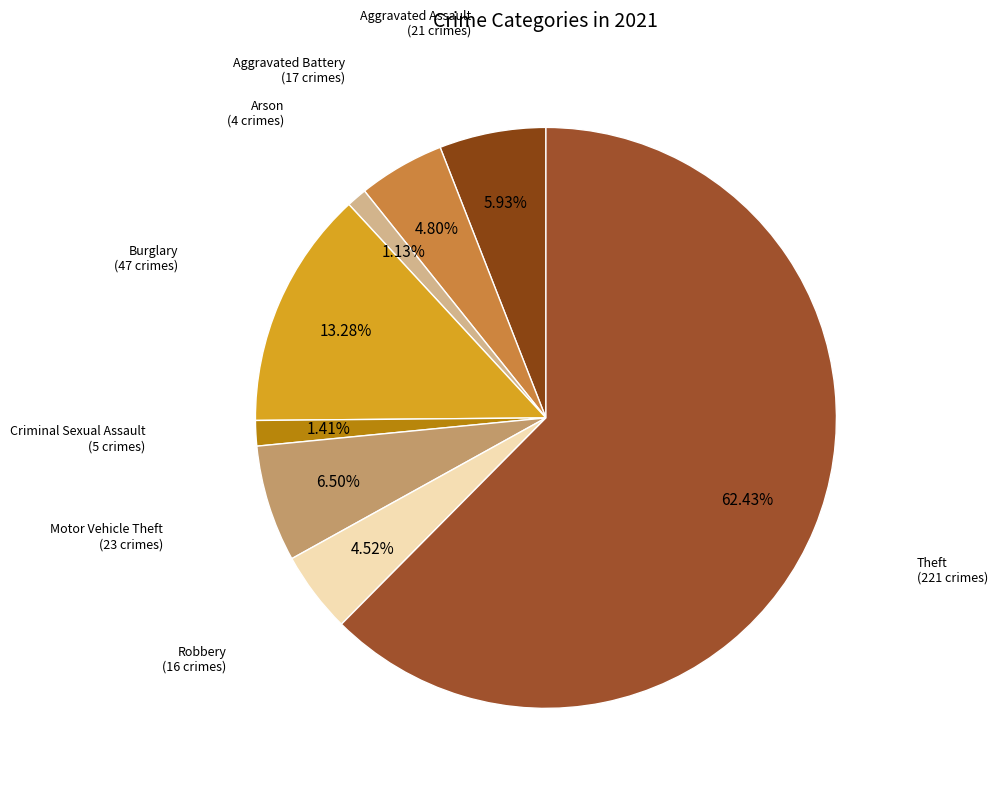

Count the number of slices in the pie.

8